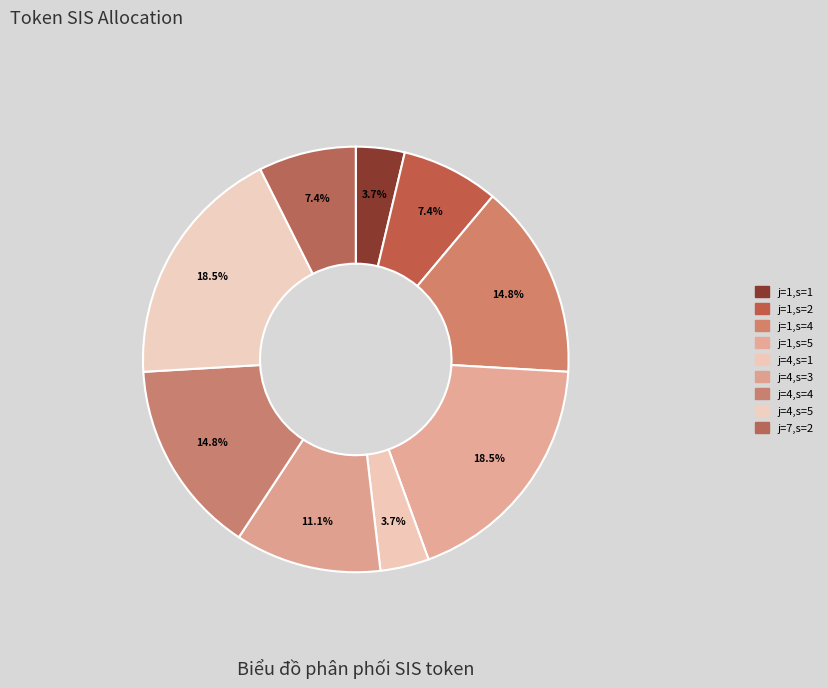

Which slice is the smallest?

j=1,s=1